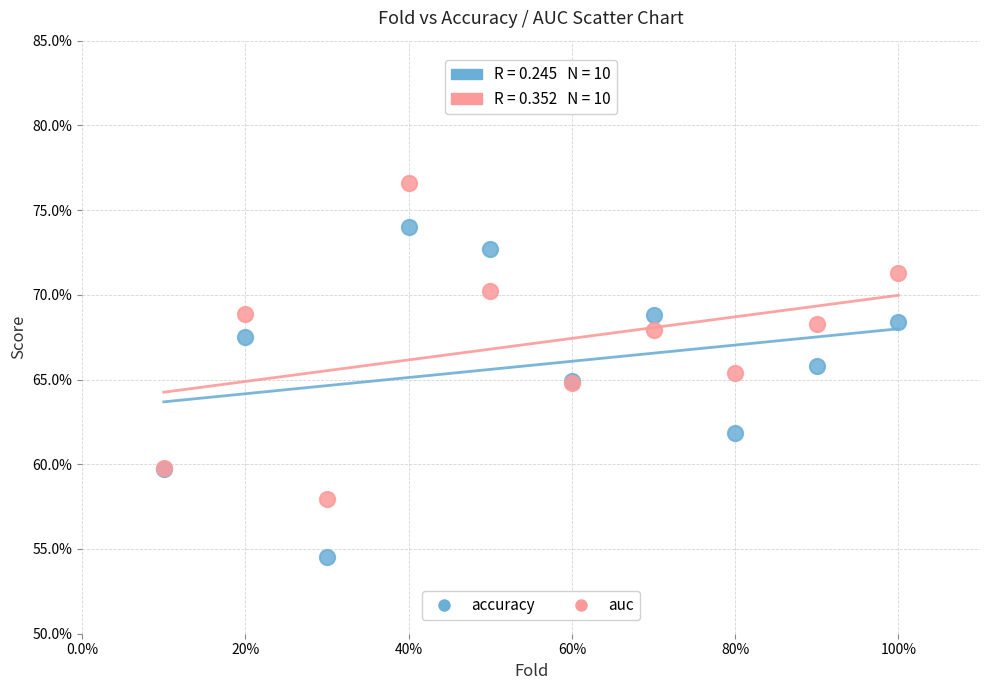

What are all the series names shown in the legend?

accuracy, auc